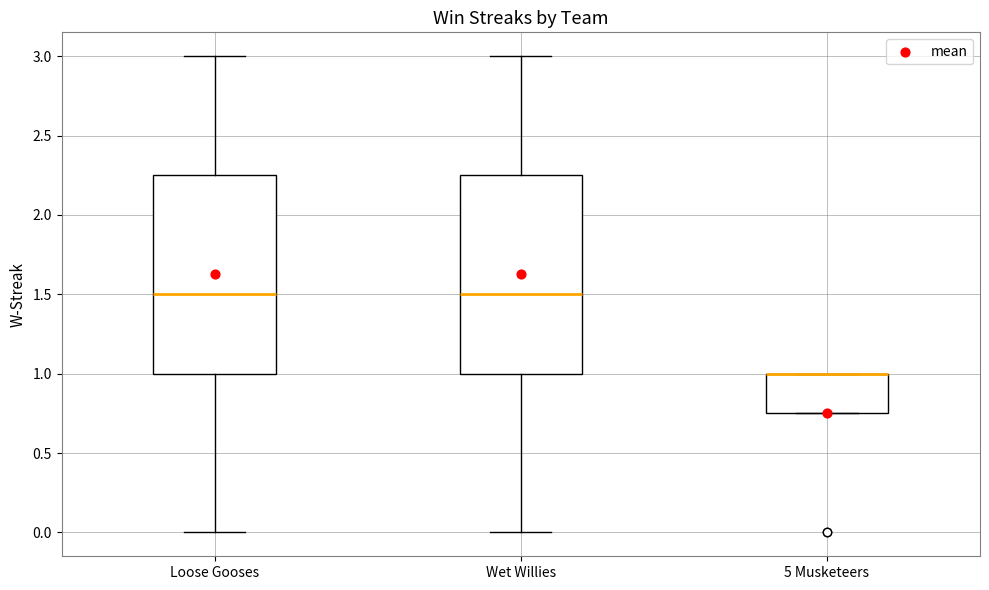

Reading left to right, transcribe this box plot: for each box, give where its median line is, the range the box spans, and where its two whiskers end, as read against the y-axis. The values are not printed on the chart, so give them approximately, as read against the axis.

Loose Gooses: median 1.50, box 1.00 to 2.25, whiskers 0.00 to 3.00
Wet Willies: median 1.50, box 1.00 to 2.25, whiskers 0.00 to 3.00
5 Musketeers: median 1.00 (drawn on the box's upper edge), box 0.75 to 1.00, whiskers 0.75 to 1.00